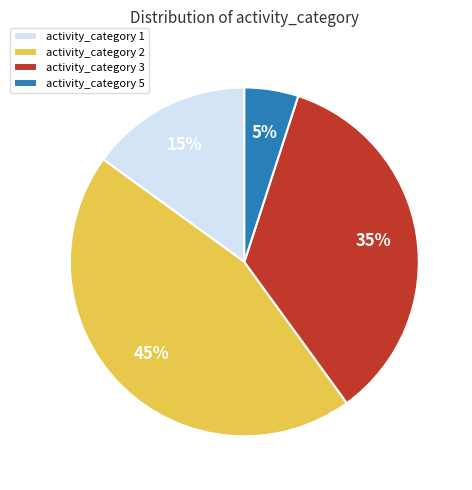

The activity_category 1 slice represents 5% of the pie. True or false?

False